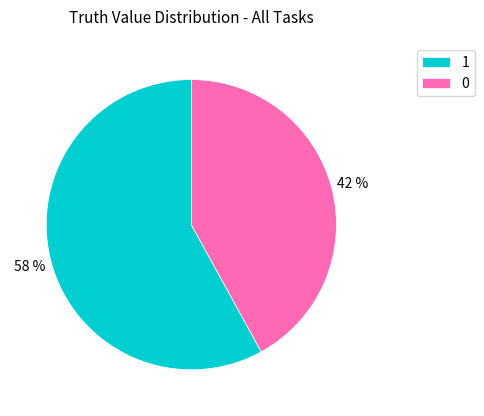

Count the number of slices in the pie.

2